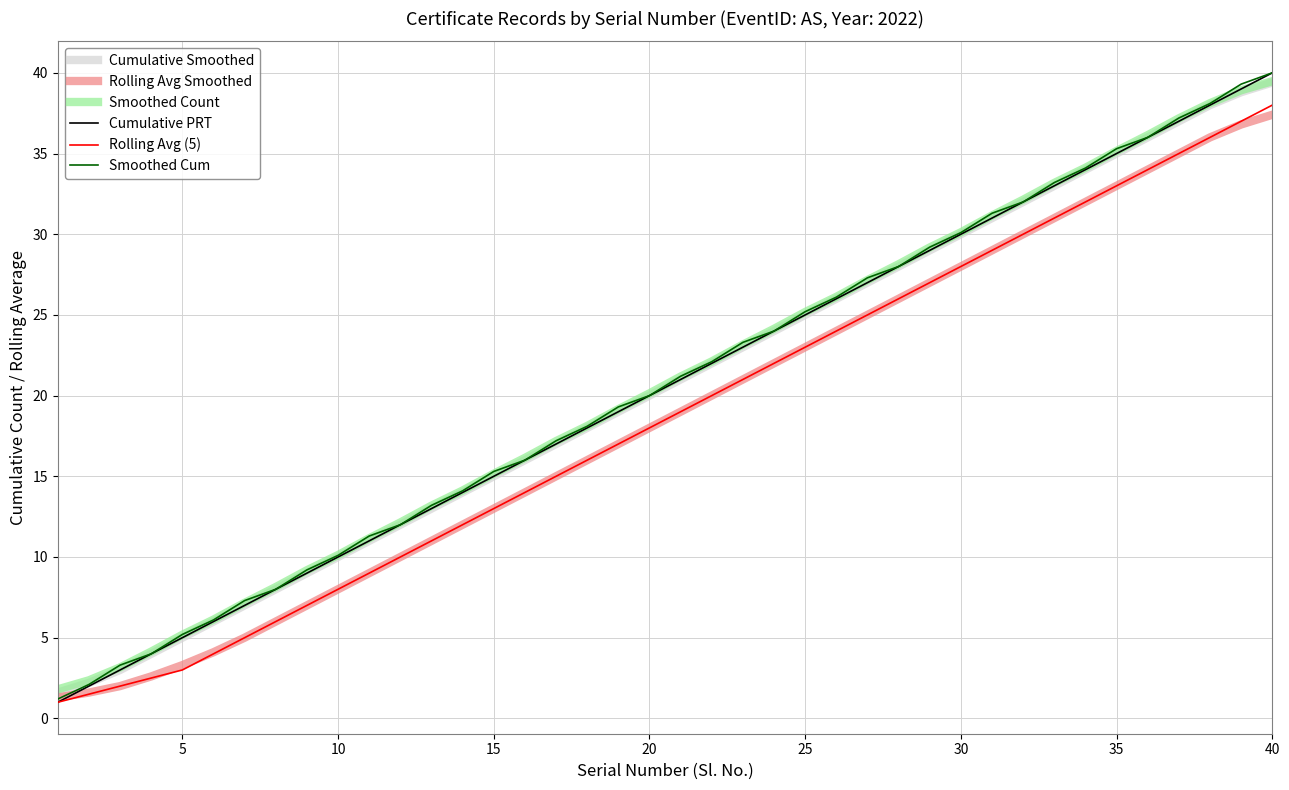

How many lines are shown in the chart?

6